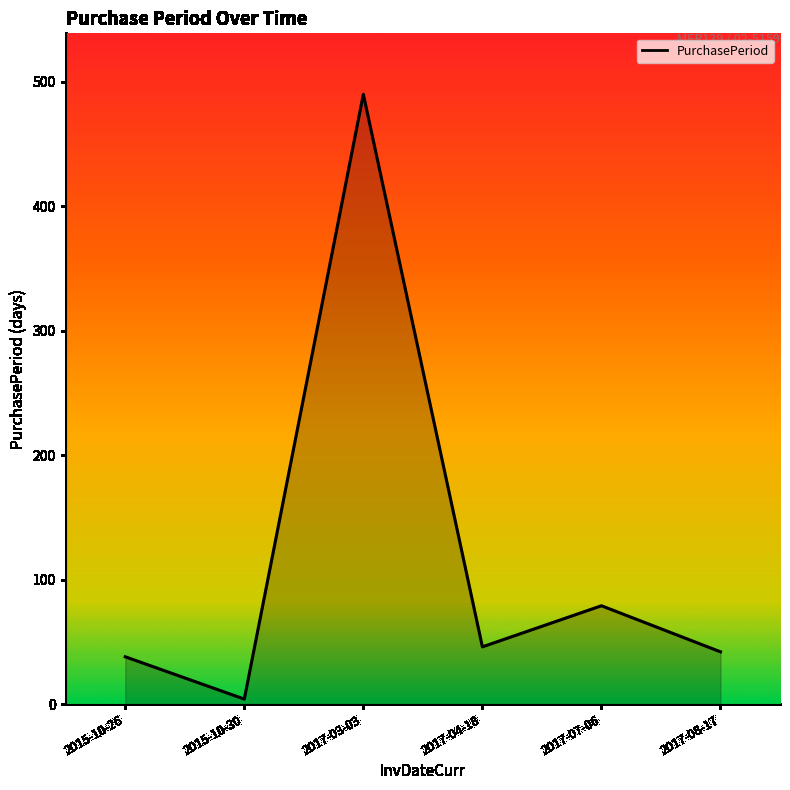

Approximately how many times larger is the value at 2017-03-03 compared to 2017-04-18?

10.7